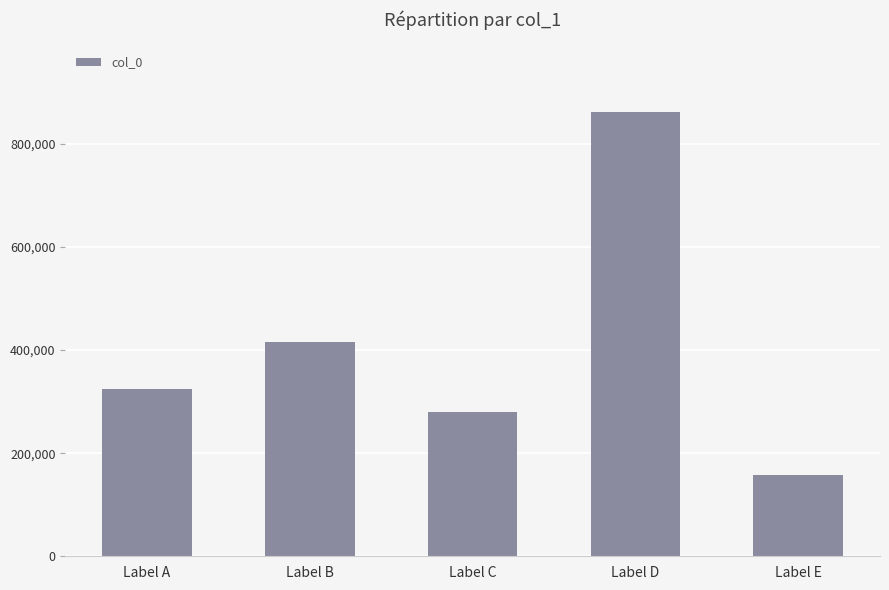

Which category has the lowest value across all series?

Label E